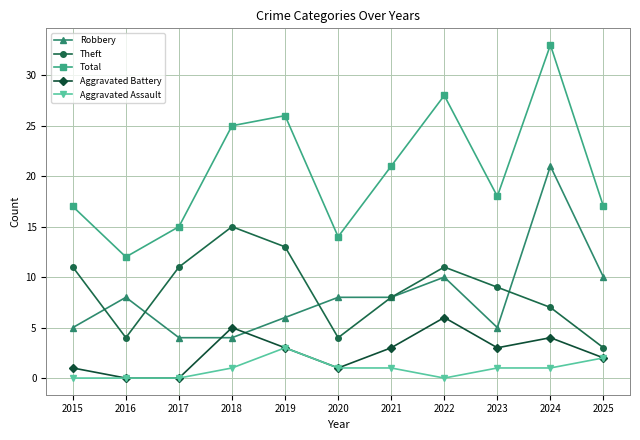

True or false: Theft has more than 2 interior local peaks.

False